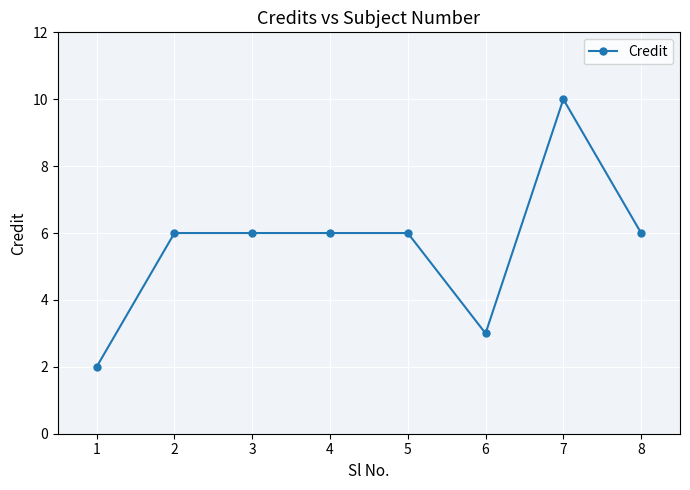

Approximately how many times larger is the value at 4 compared to 6?

2.0